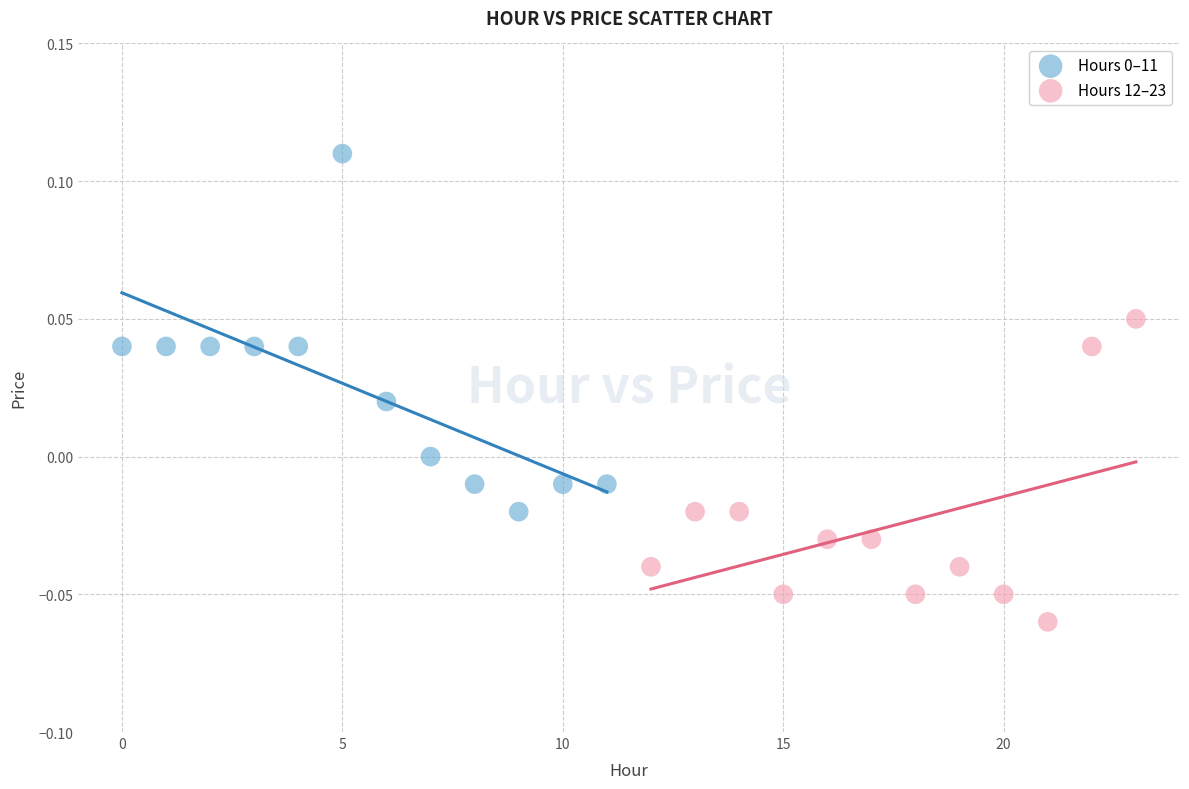

Which series contains the lowest Y value?

Hours 12–23